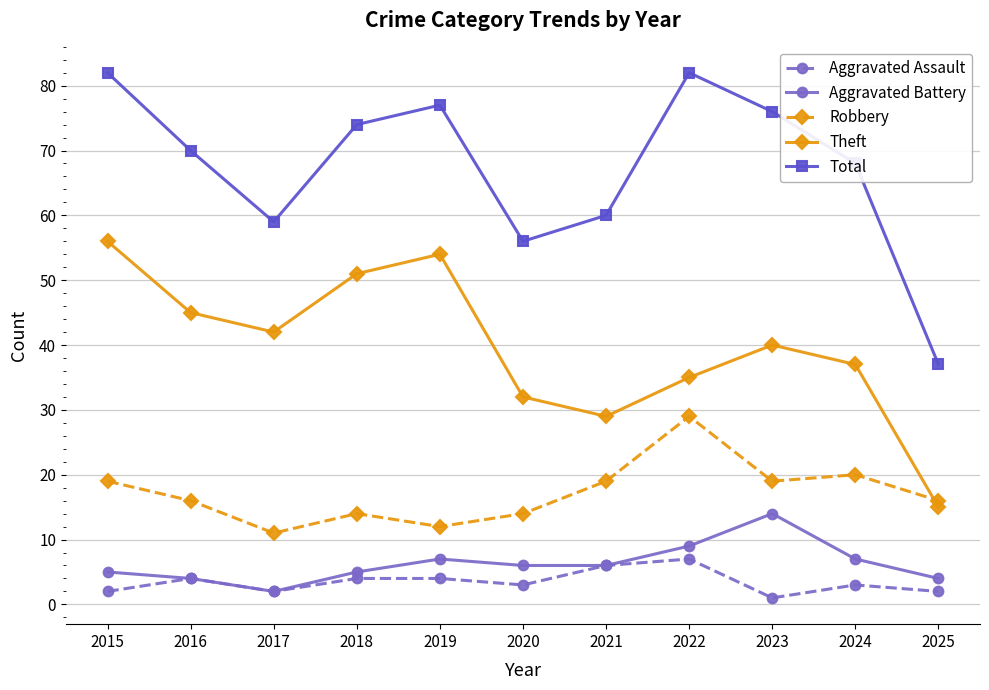

True or false: Theft and Total intersect in this chart.

False